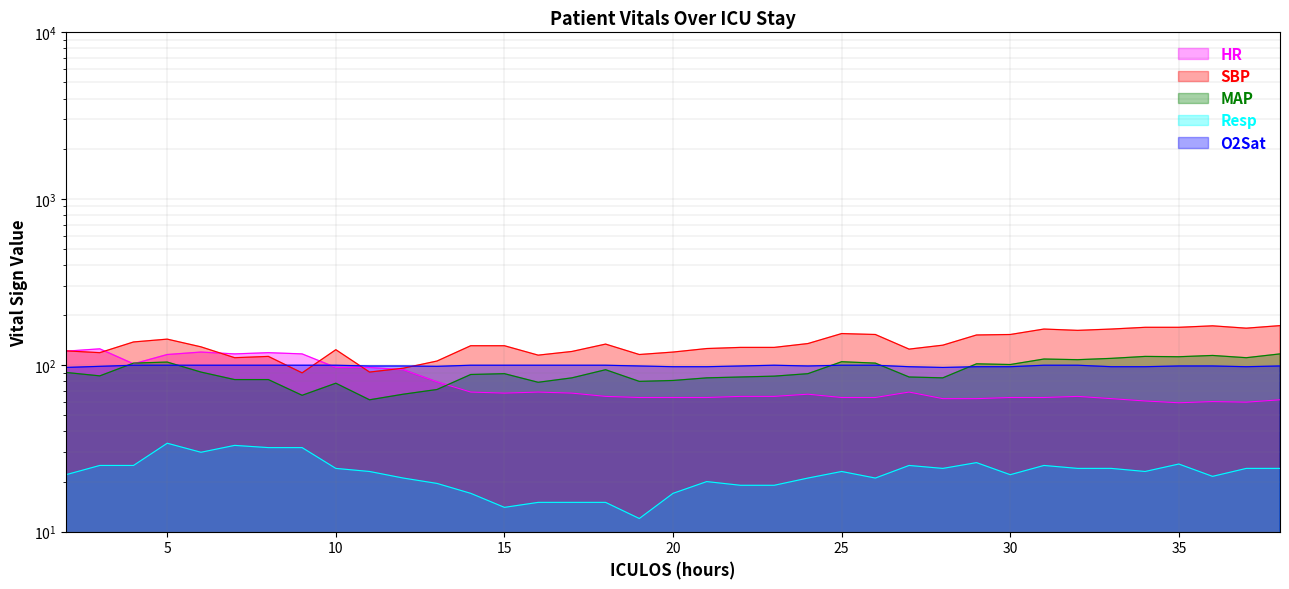

What is the difference between the SBP values at 31 and 15?

34.0